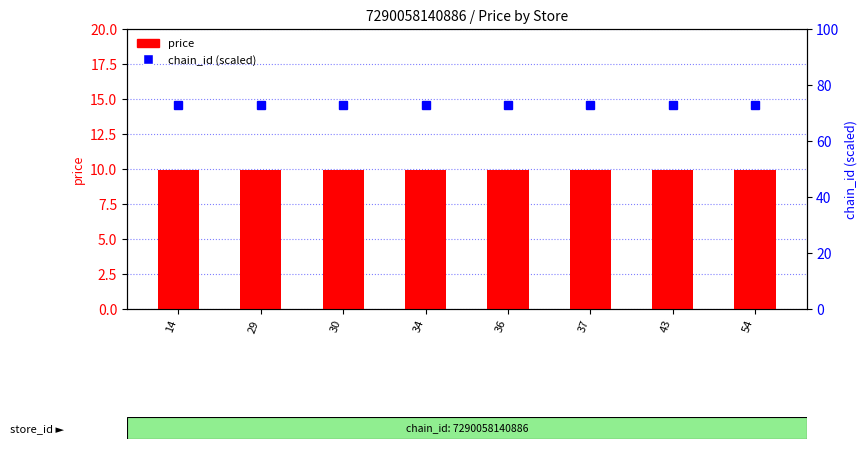

What is the maximum value for chain_id (scaled)?

72.9